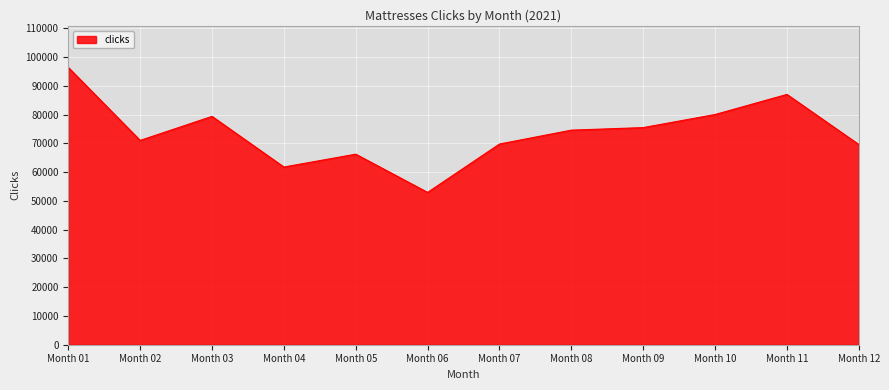

Which label corresponds to the smallest value in the chart?

Month 06